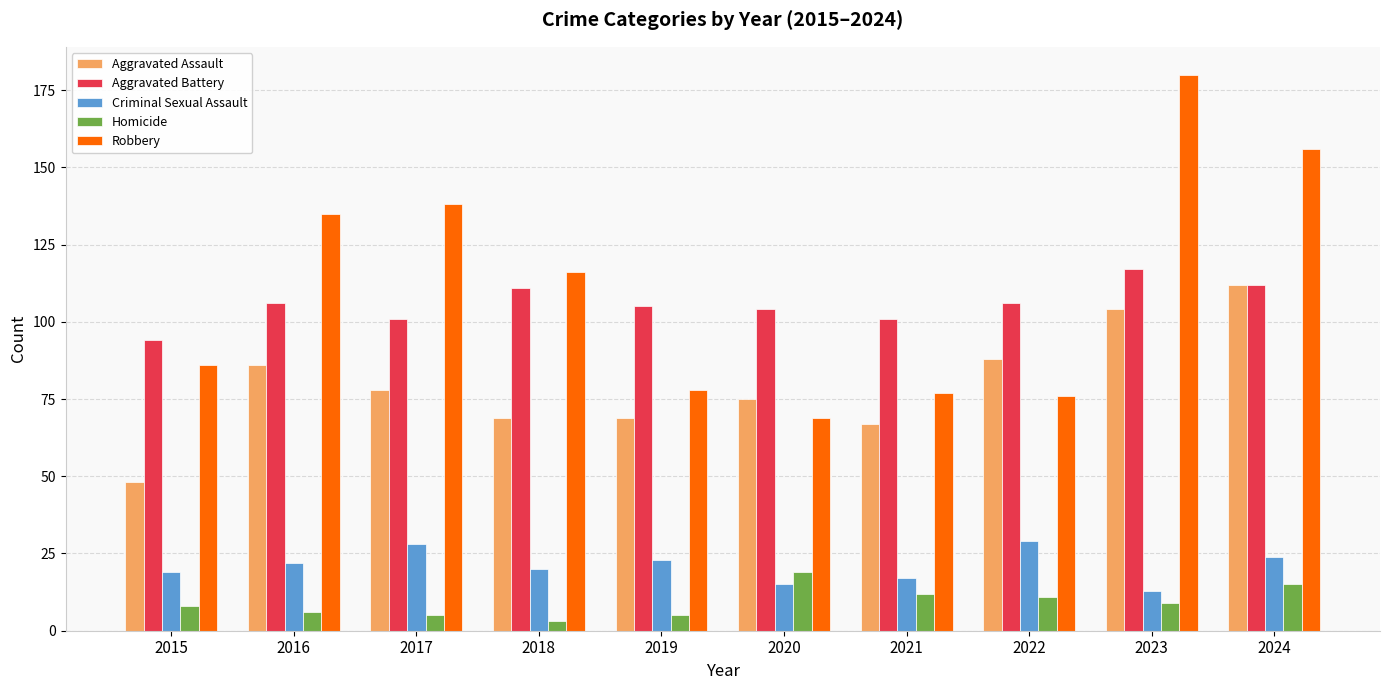

Read the Aggravated Battery value at 2020.

104